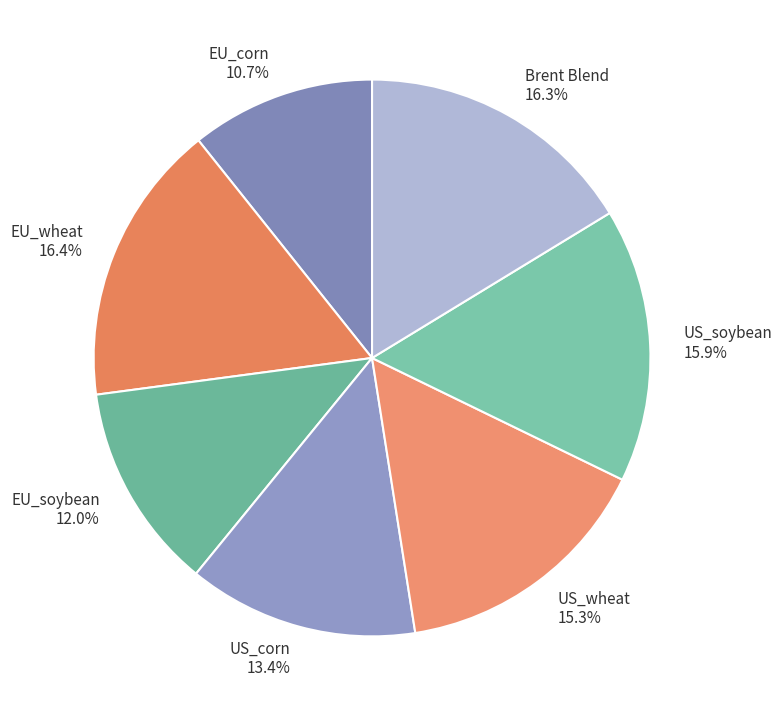

Which slice is the smallest?

EU_corn